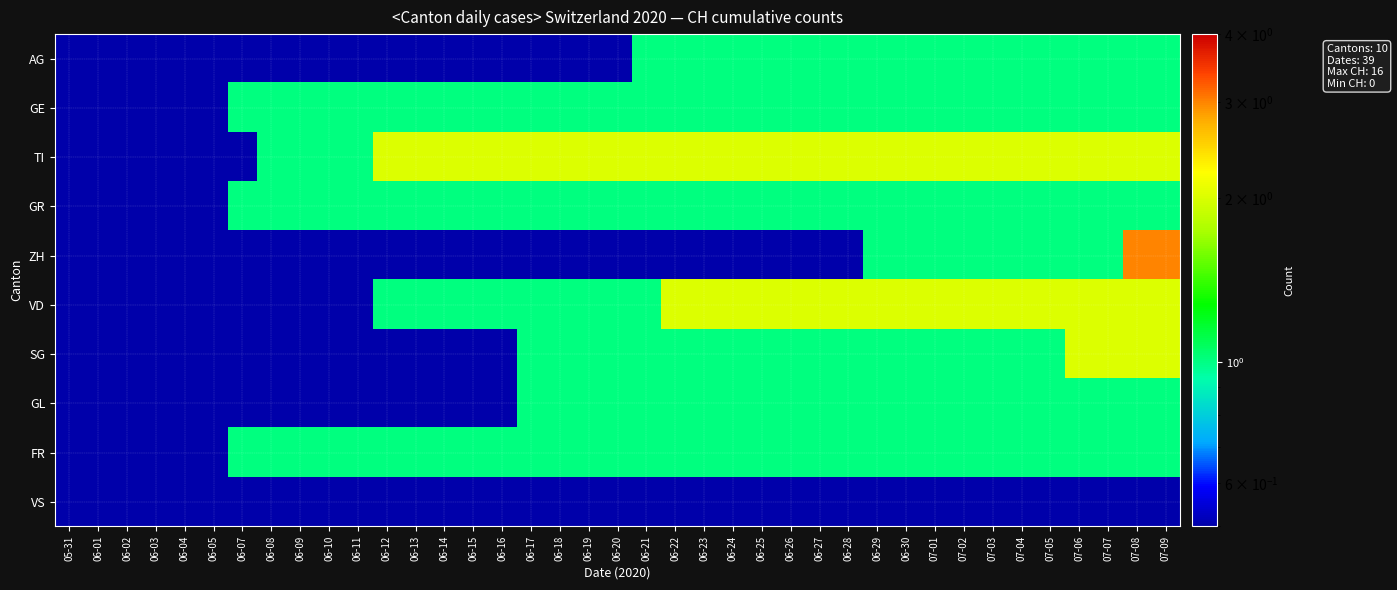

Reading left to right, list all the values displayed in this chart.

AG: 05-31=0.0	06-01=0.0	06-02=0.0	06-03=0.0	06-04=0.0	06-05=0.0	06-07=0.0	06-08=0.0	06-09=0.0	06-10=0.0	06-11=0.0	06-12=0.0	06-13=0.0	06-14=0.0	06-15=0.0	06-16=0.0	06-17=0.0	06-18=0.0	06-19=0.0	06-20=0.0	06-21=1.0	06-22=1.0	06-23=1.0	06-24=1.0	06-25=1.0	06-26=1.0	06-27=1.0	06-28=1.0	06-29=1.0	06-30=1.0	07-01=1.0	07-02=1.0	07-03=1.0	07-04=1.0	07-05=1.0	07-06=1.0	07-07=1.0	07-08=1.0	07-09=1.0
GE: 05-31=0.0	06-01=0.0	06-02=0.0	06-03=0.0	06-04=0.0	06-05=0.0	06-07=1.0	06-08=1.0	06-09=1.0	06-10=1.0	06-11=1.0	06-12=1.0	06-13=1.0	06-14=1.0	06-15=1.0	06-16=1.0	06-17=1.0	06-18=1.0	06-19=1.0	06-20=1.0	06-21=1.0	06-22=1.0	06-23=1.0	06-24=1.0	06-25=1.0	06-26=1.0	06-27=1.0	06-28=1.0	06-29=1.0	06-30=1.0	07-01=1.0	07-02=1.0	07-03=1.0	07-04=1.0	07-05=1.0	07-06=1.0	07-07=1.0	07-08=1.0	07-09=1.0
TI: 05-31=0.0	06-01=0.0	06-02=0.0	06-03=0.0	06-04=0.0	06-05=0.0	06-07=0.0	06-08=1.0	06-09=1.0	06-10=1.0	06-11=1.0	06-12=2.0	06-13=2.0	06-14=2.0	06-15=2.0	06-16=2.0	06-17=2.0	06-18=2.0	06-19=2.0	06-20=2.0	06-21=2.0	06-22=2.0	06-23=2.0	06-24=2.0	06-25=2.0	06-26=2.0	06-27=2.0	06-28=2.0	06-29=2.0	06-30=2.0	07-01=2.0	07-02=2.0	07-03=2.0	07-04=2.0	07-05=2.0	07-06=2.0	07-07=2.0	07-08=2.0	07-09=2.0
GR: 05-31=0.0	06-01=0.0	06-02=0.0	06-03=0.0	06-04=0.0	06-05=0.0	06-07=1.0	06-08=1.0	06-09=1.0	06-10=1.0	06-11=1.0	06-12=1.0	06-13=1.0	06-14=1.0	06-15=1.0	06-16=1.0	06-17=1.0	06-18=1.0	06-19=1.0	06-20=1.0	06-21=1.0	06-22=1.0	06-23=1.0	06-24=1.0	06-25=1.0	06-26=1.0	06-27=1.0	06-28=1.0	06-29=1.0	06-30=1.0	07-01=1.0	07-02=1.0	07-03=1.0	07-04=1.0	07-05=1.0	07-06=1.0	07-07=1.0	07-08=1.0	07-09=1.0
ZH: 05-31=0.0	06-01=0.0	06-02=0.0	06-03=0.0	06-04=0.0	06-05=0.0	06-07=0.0	06-08=0.0	06-09=0.0	06-10=0.0	06-11=0.0	06-12=0.0	06-13=0.0	06-14=0.0	06-15=0.0	06-16=0.0	06-17=0.0	06-18=0.0	06-19=0.0	06-20=0.0	06-21=0.0	06-22=0.0	06-23=0.0	06-24=0.0	06-25=0.0	06-26=0.0	06-27=0.0	06-28=0.0	06-29=1.0	06-30=1.0	07-01=1.0	07-02=1.0	07-03=1.0	07-04=1.0	07-05=1.0	07-06=1.0	07-07=1.0	07-08=3.0	07-09=3.0
VD: 05-31=0.0	06-01=0.0	06-02=0.0	06-03=0.0	06-04=0.0	06-05=0.0	06-07=0.0	06-08=0.0	06-09=0.0	06-10=0.0	06-11=0.0	06-12=1.0	06-13=1.0	06-14=1.0	06-15=1.0	06-16=1.0	06-17=1.0	06-18=1.0	06-19=1.0	06-20=1.0	06-21=1.0	06-22=2.0	06-23=2.0	06-24=2.0	06-25=2.0	06-26=2.0	06-27=2.0	06-28=2.0	06-29=2.0	06-30=2.0	07-01=2.0	07-02=2.0	07-03=2.0	07-04=2.0	07-05=2.0	07-06=2.0	07-07=2.0	07-08=2.0	07-09=2.0
SG: 05-31=0.0	06-01=0.0	06-02=0.0	06-03=0.0	06-04=0.0	06-05=0.0	06-07=0.0	06-08=0.0	06-09=0.0	06-10=0.0	06-11=0.0	06-12=0.0	06-13=0.0	06-14=0.0	06-15=0.0	06-16=0.0	06-17=1.0	06-18=1.0	06-19=1.0	06-20=1.0	06-21=1.0	06-22=1.0	06-23=1.0	06-24=1.0	06-25=1.0	06-26=1.0	06-27=1.0	06-28=1.0	06-29=1.0	06-30=1.0	07-01=1.0	07-02=1.0	07-03=1.0	07-04=1.0	07-05=1.0	07-06=2.0	07-07=2.0	07-08=2.0	07-09=2.0
GL: 05-31=0.0	06-01=0.0	06-02=0.0	06-03=0.0	06-04=0.0	06-05=0.0	06-07=0.0	06-08=0.0	06-09=0.0	06-10=0.0	06-11=0.0	06-12=0.0	06-13=0.0	06-14=0.0	06-15=0.0	06-16=0.0	06-17=1.0	06-18=1.0	06-19=1.0	06-20=1.0	06-21=1.0	06-22=1.0	06-23=1.0	06-24=1.0	06-25=1.0	06-26=1.0	06-27=1.0	06-28=1.0	06-29=1.0	06-30=1.0	07-01=1.0	07-02=1.0	07-03=1.0	07-04=1.0	07-05=1.0	07-06=1.0	07-07=1.0	07-08=1.0	07-09=1.0
FR: 05-31=0.0	06-01=0.0	06-02=0.0	06-03=0.0	06-04=0.0	06-05=0.0	06-07=1.0	06-08=1.0	06-09=1.0	06-10=1.0	06-11=1.0	06-12=1.0	06-13=1.0	06-14=1.0	06-15=1.0	06-16=1.0	06-17=1.0	06-18=1.0	06-19=1.0	06-20=1.0	06-21=1.0	06-22=1.0	06-23=1.0	06-24=1.0	06-25=1.0	06-26=1.0	06-27=1.0	06-28=1.0	06-29=1.0	06-30=1.0	07-01=1.0	07-02=1.0	07-03=1.0	07-04=1.0	07-05=1.0	07-06=1.0	07-07=1.0	07-08=1.0	07-09=1.0
VS: 05-31=0.0	06-01=0.0	06-02=0.0	06-03=0.0	06-04=0.0	06-05=0.0	06-07=0.0	06-08=0.0	06-09=0.0	06-10=0.0	06-11=0.0	06-12=0.0	06-13=0.0	06-14=0.0	06-15=0.0	06-16=0.0	06-17=0.0	06-18=0.0	06-19=0.0	06-20=0.0	06-21=0.0	06-22=0.0	06-23=0.0	06-24=0.0	06-25=0.0	06-26=0.0	06-27=0.0	06-28=0.0	06-29=0.0	06-30=0.0	07-01=0.0	07-02=0.0	07-03=0.0	07-04=0.0	07-05=0.0	07-06=0.0	07-07=0.0	07-08=0.0	07-09=0.0